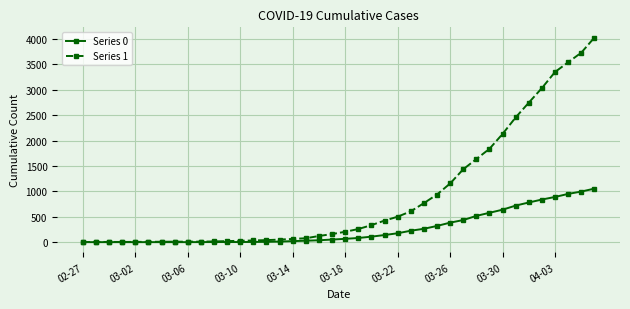

Which series has the largest range (max minus min)?

Series 1